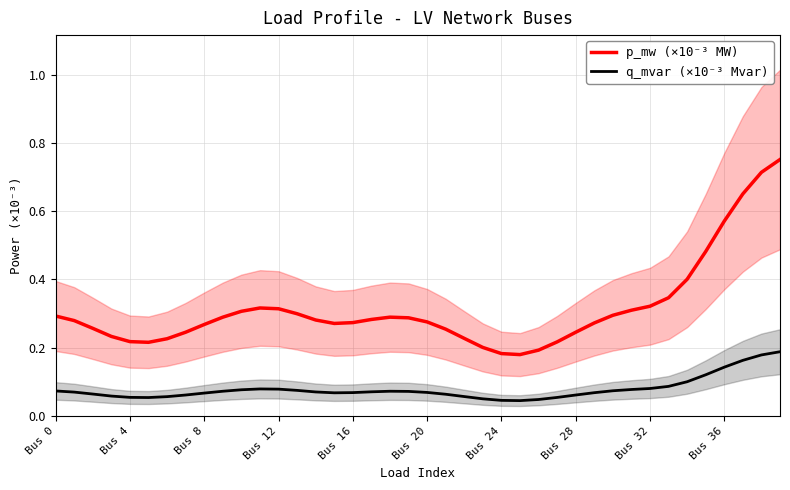

True or false: p_mw (×10⁻³ MW) and q_mvar (×10⁻³ Mvar) intersect in this chart.

False